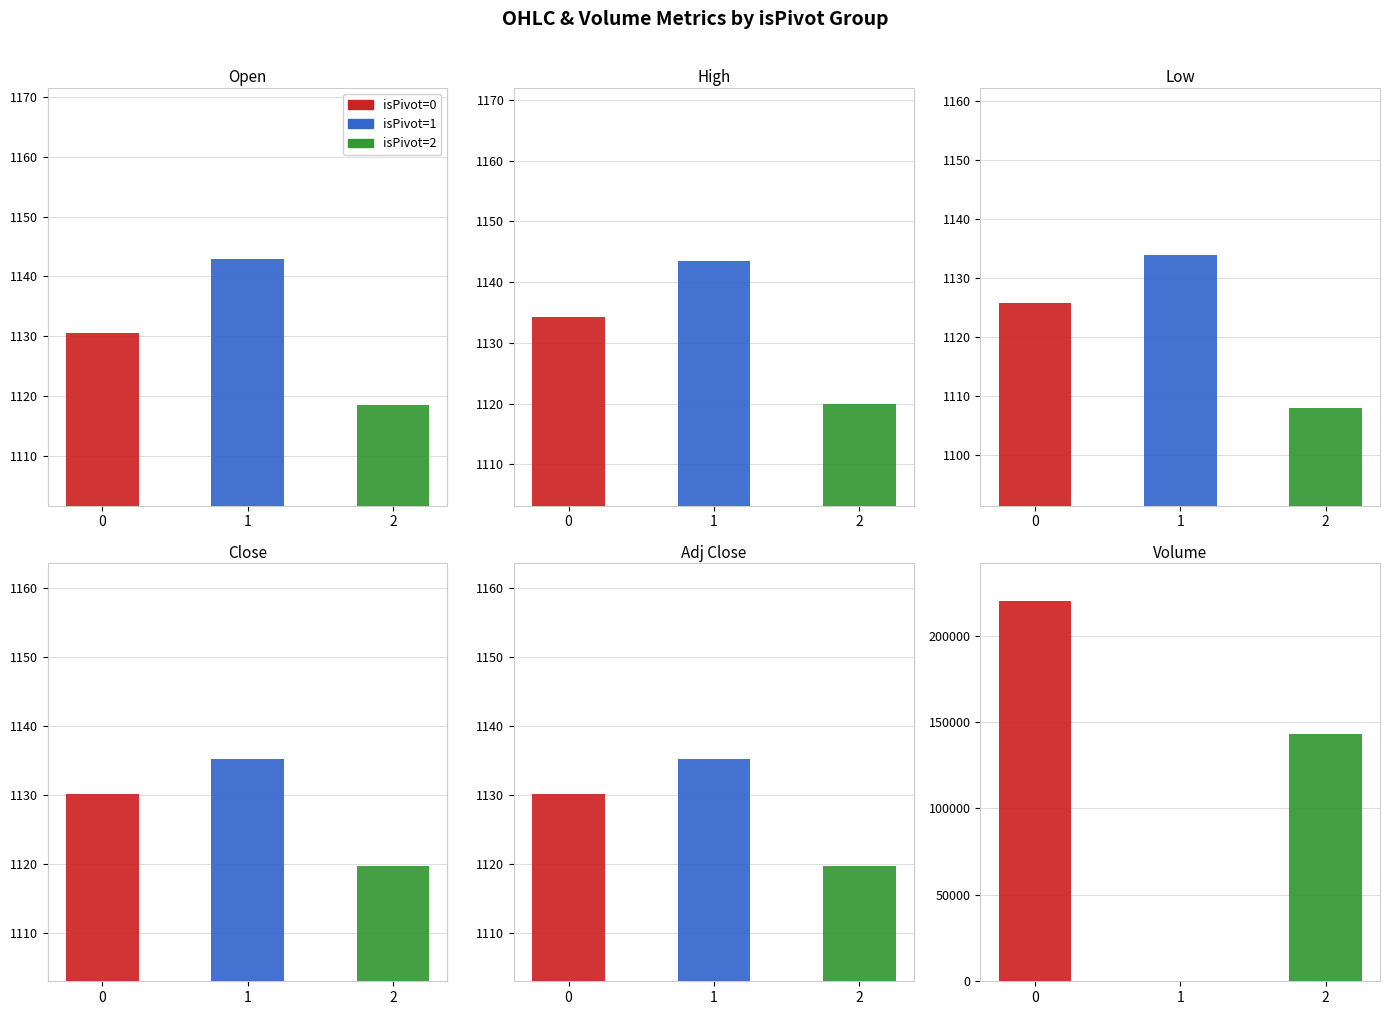

Are the bars grouped side by side (vs. stacked)?

Yes